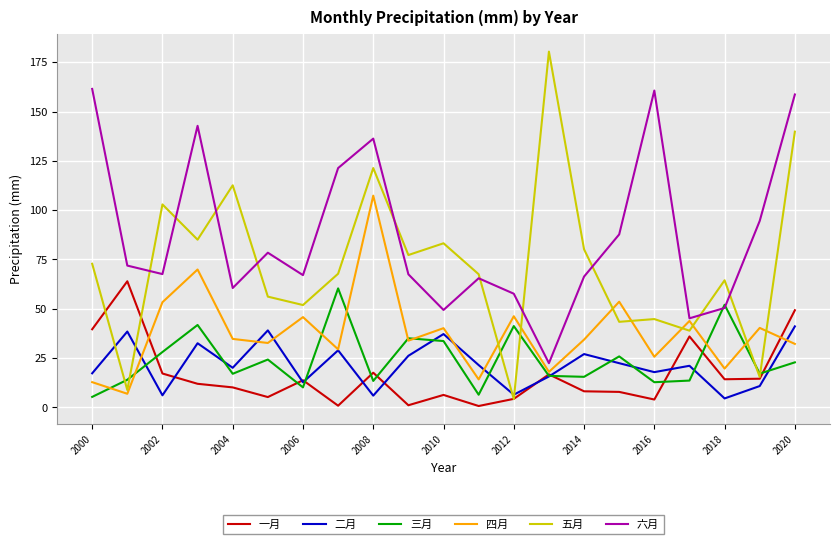

List the series in order of their peak value, lowest first.

二月, 三月, 一月, 四月, 六月, 五月